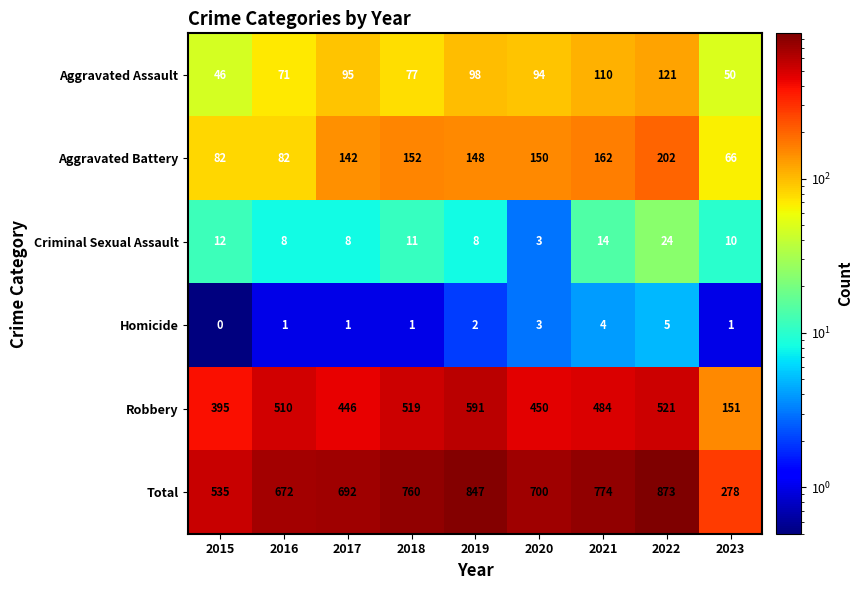

Rank the series by their maximum value, from lowest to highest.

Homicide, Criminal Sexual Assault, Aggravated Assault, Aggravated Battery, Robbery, Total